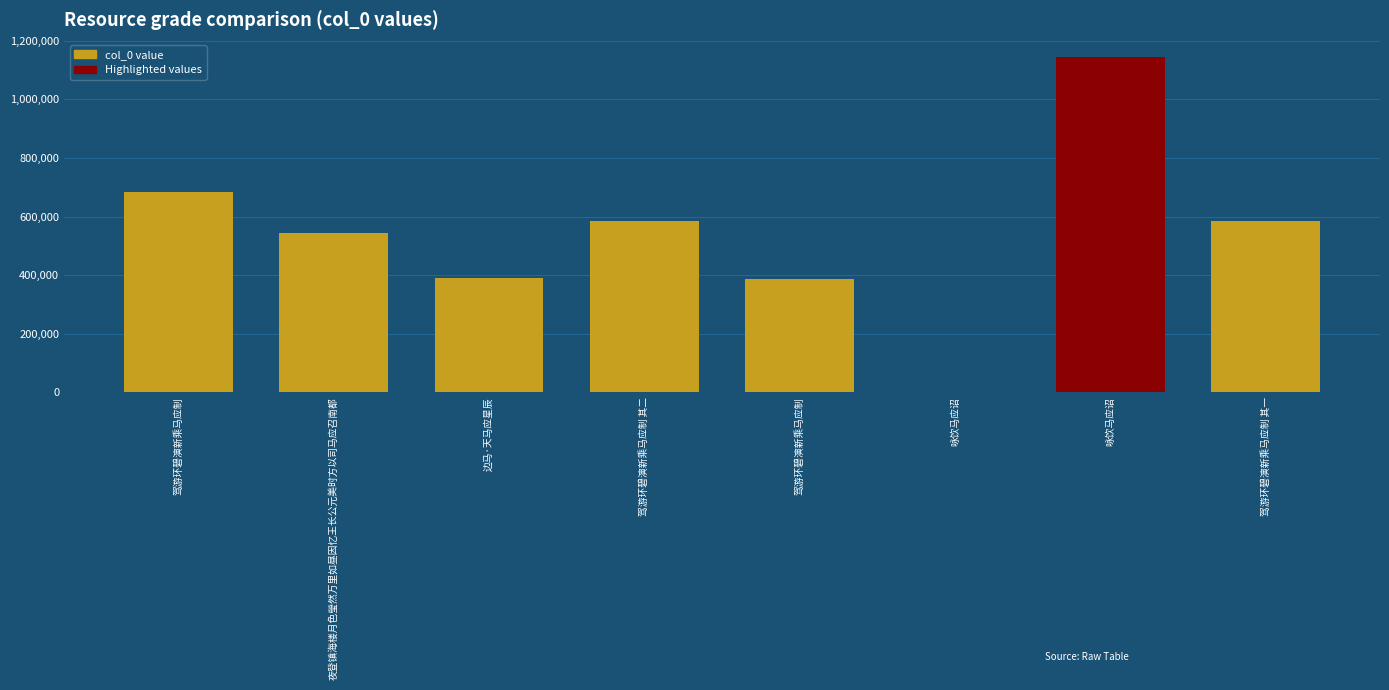

Count the number of categories in the chart.

8